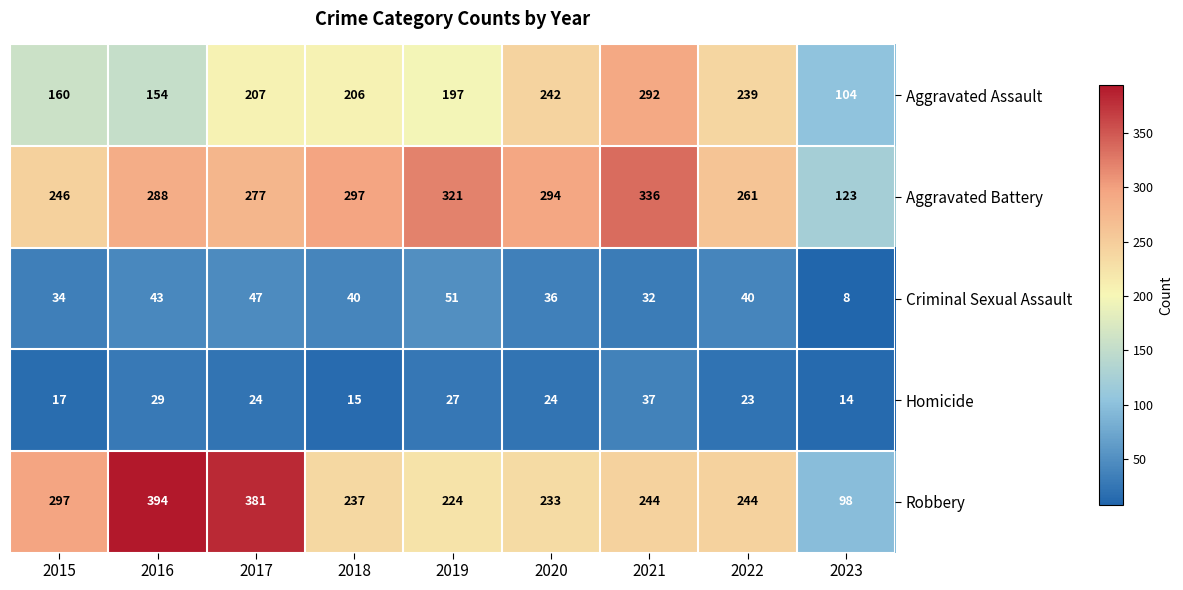

What is the average value of the Criminal Sexual Assault series?

37